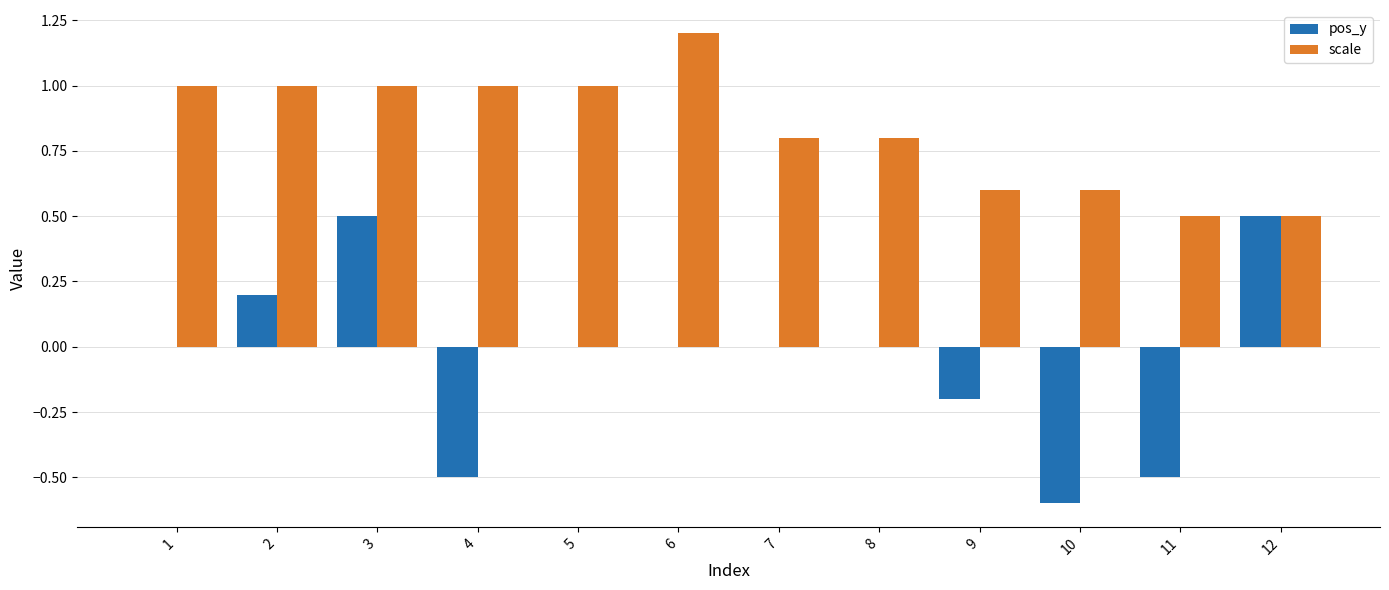

The value of pos_y at 4 is -0.5. True or false?

True